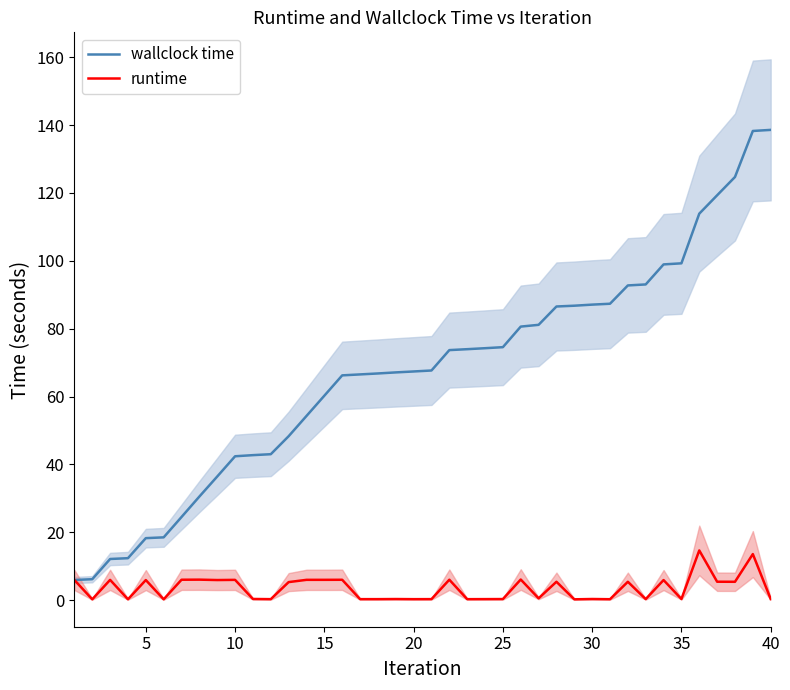

Is it true that wallclock time equals 76.0 at 40?

False